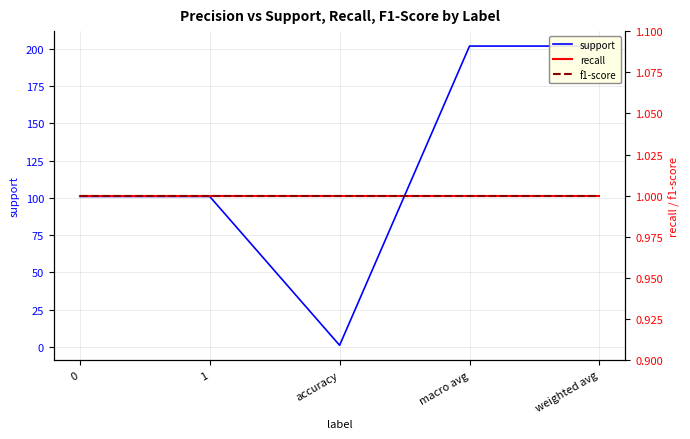

At macro avg, list the series in order from smallest to largest.

recall, f1-score, support